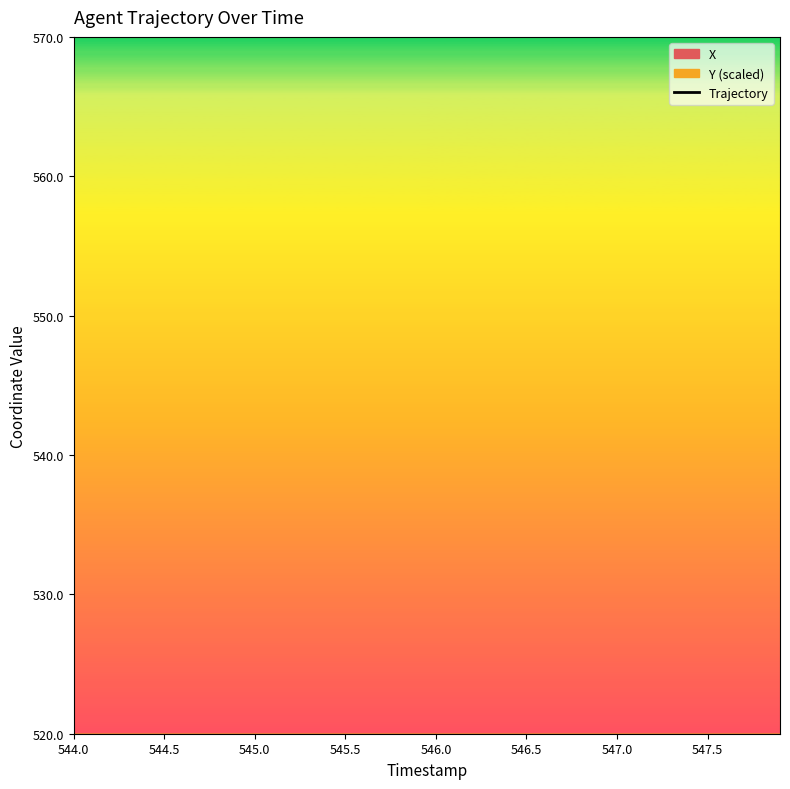

What is the label of the 34th point from the right?

547.0